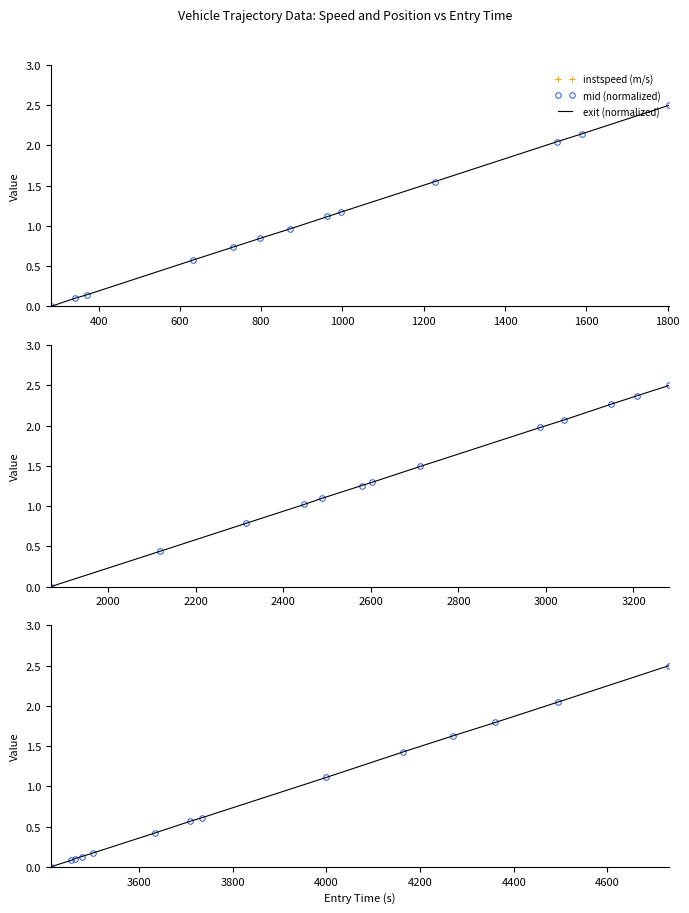

True or false: mid (normalized) and instspeed (m/s) cross at least once.

False